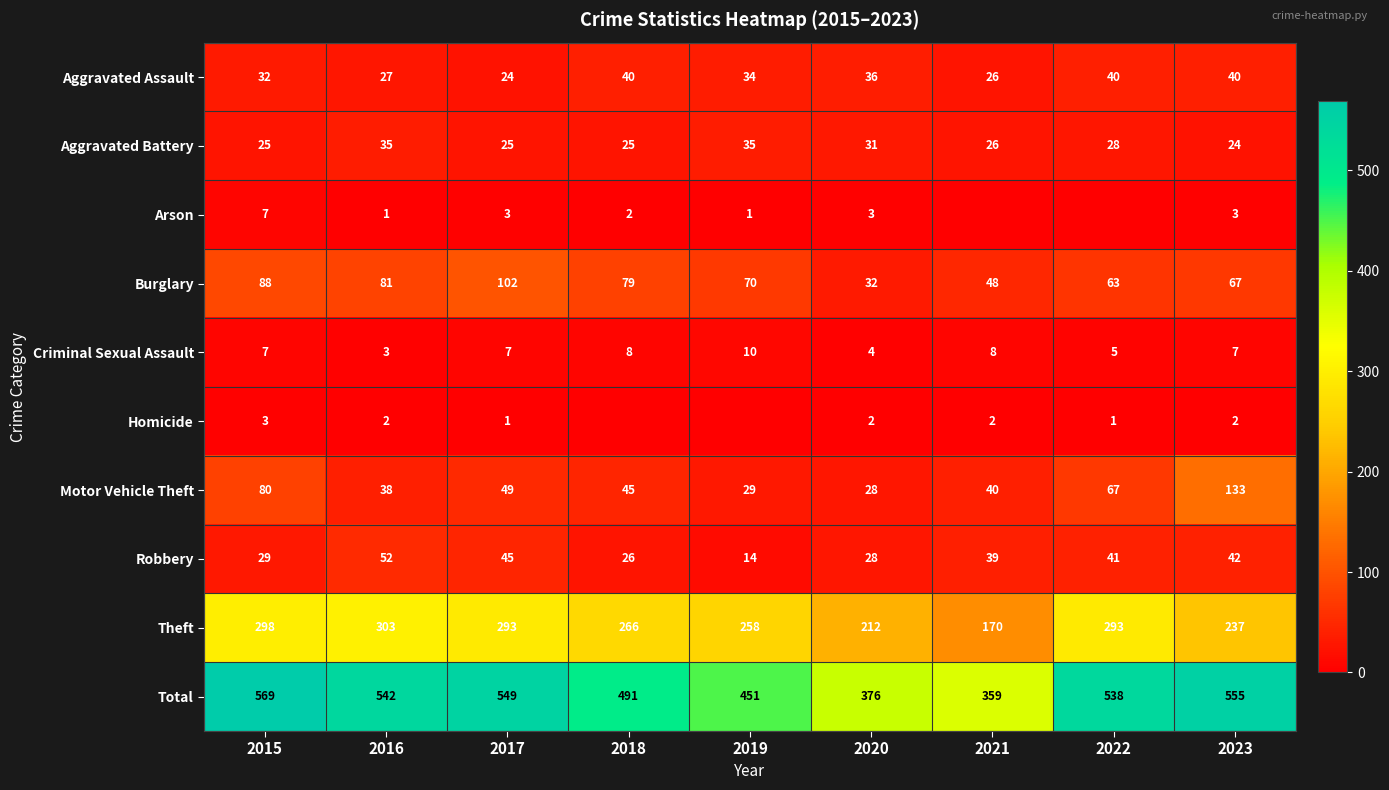

Count the number of categories in the chart.

9